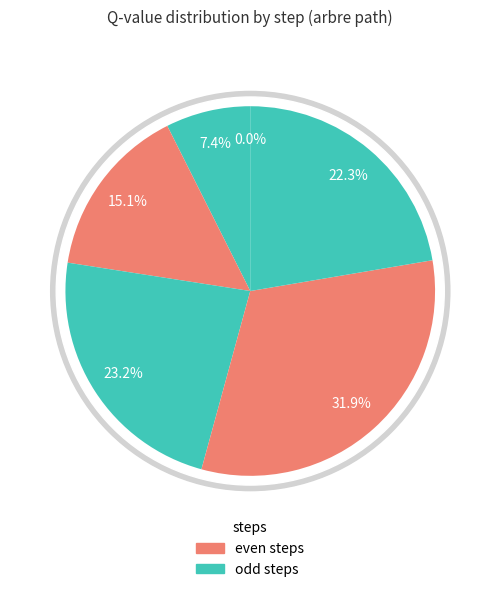

To the nearest percent, what portion does 4 represent?

32%